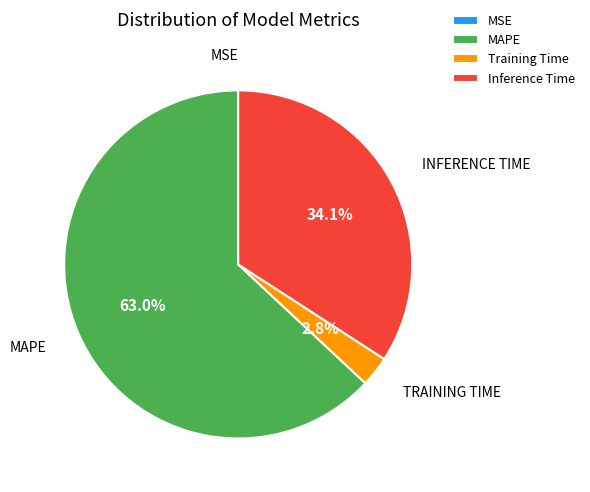

What portion of the pie excludes Training Time?

97.2%